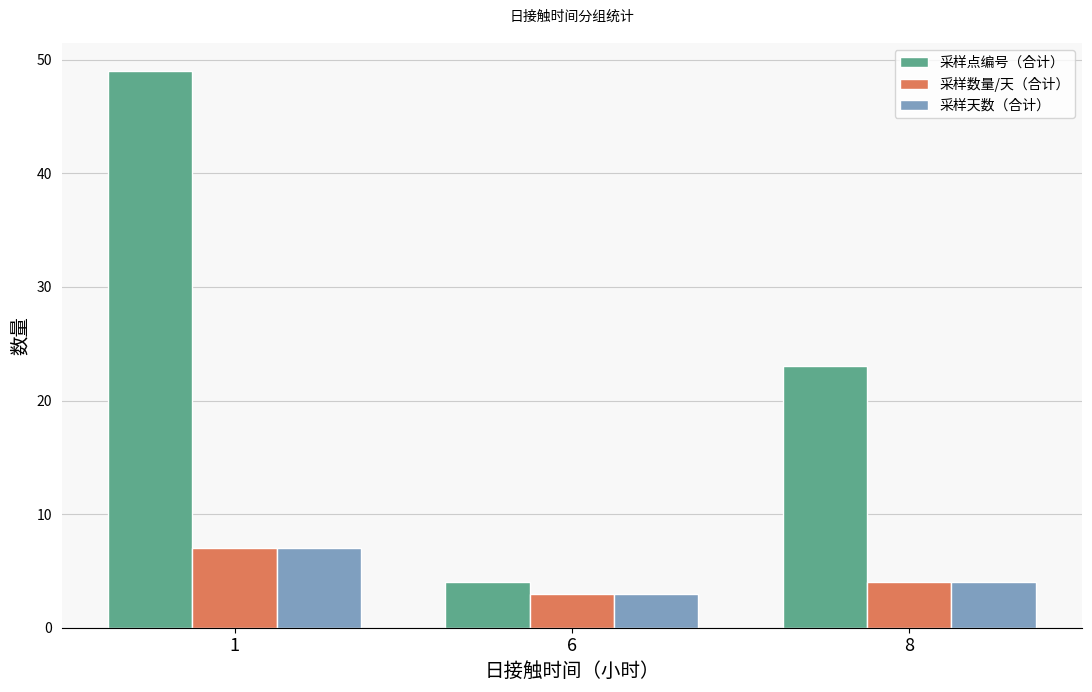

What is the sum of all 采样点编号（合计） values?

76